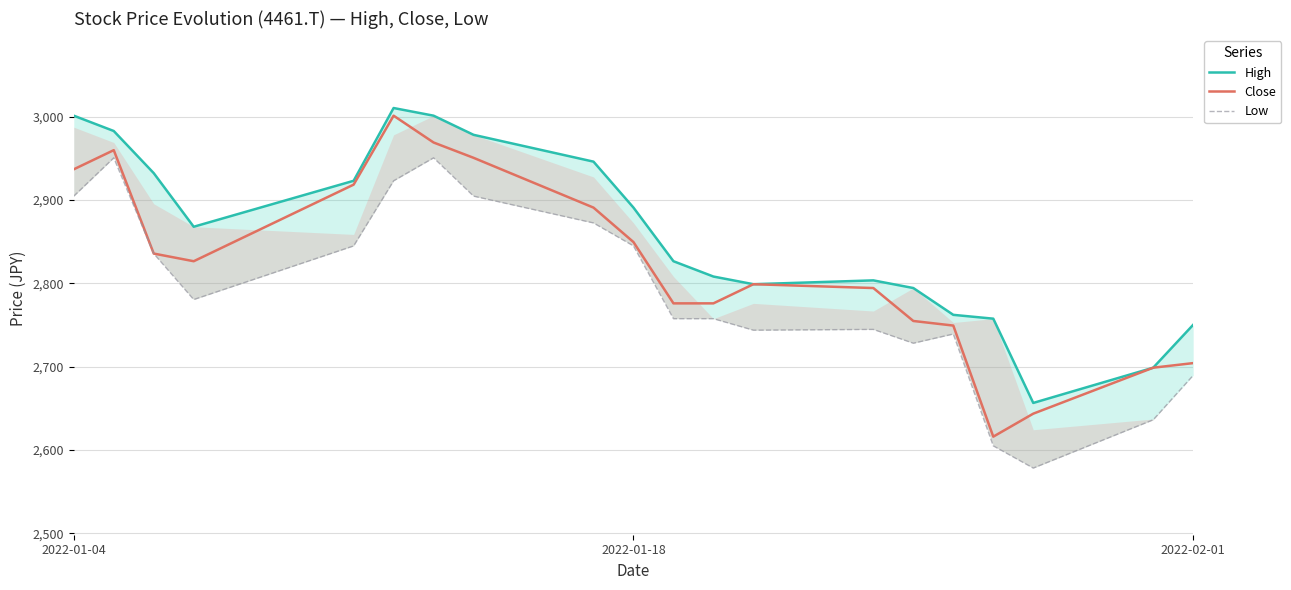

Which series has the widest spread of values?

Close